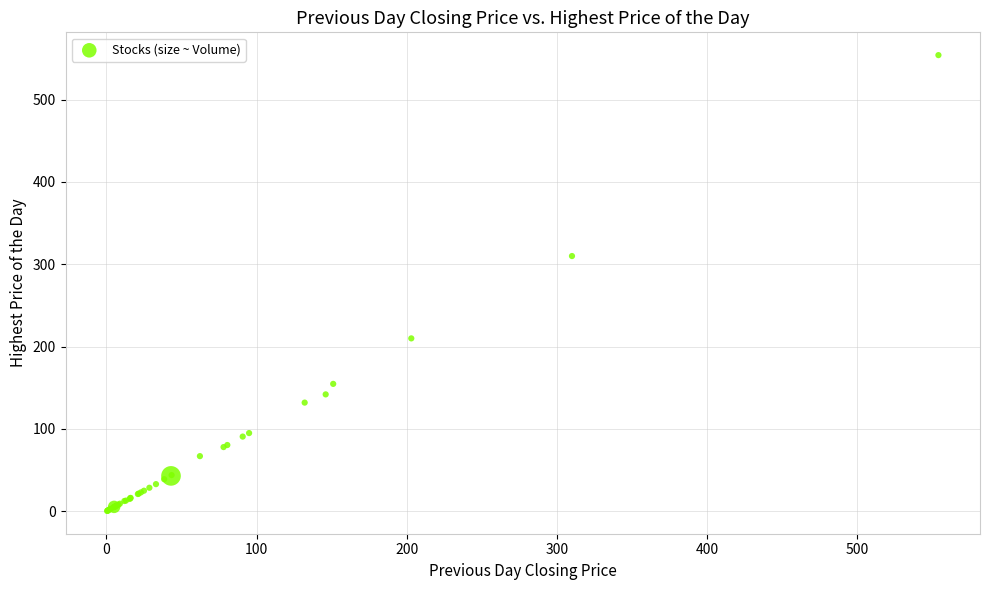

What Y value in the scatter plot is closest to 277?

310.0